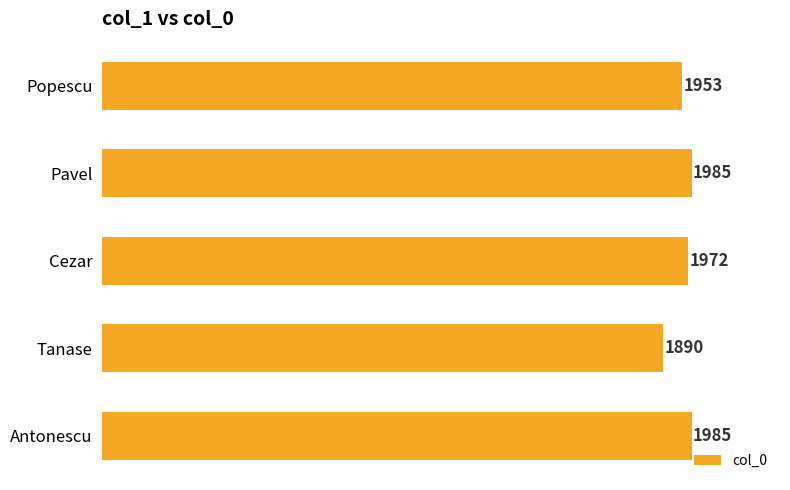

What is the approximate value at Cezar?

1972